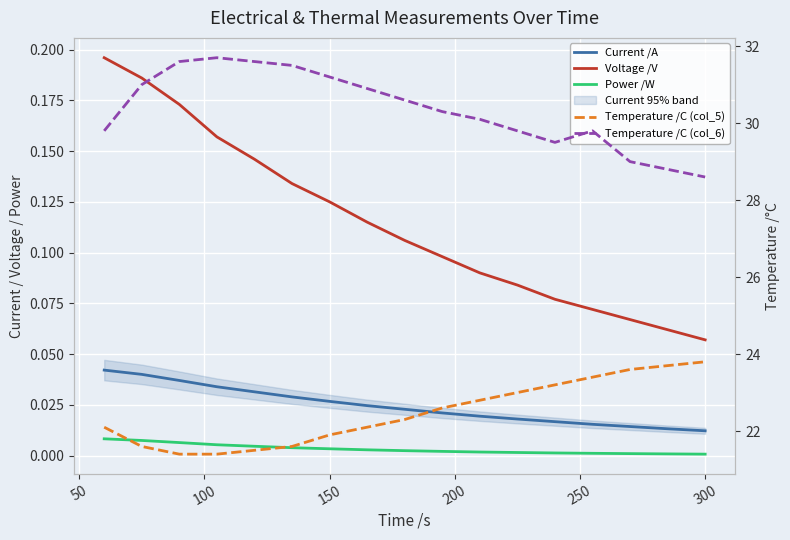

Count the number of data series in this chart.

5